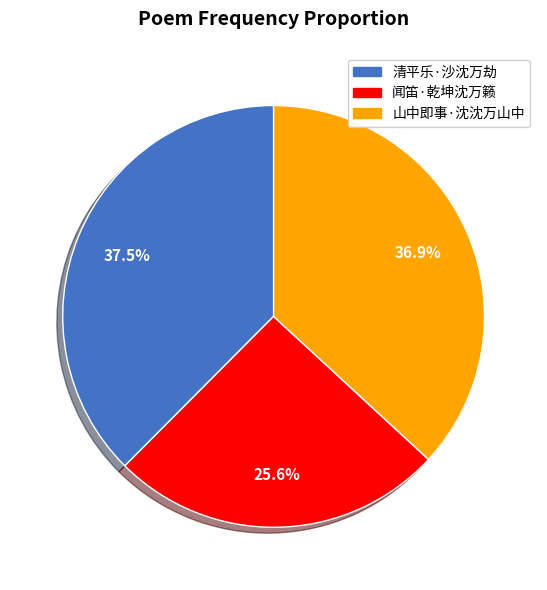

What is the largest slice in the pie chart?

清平乐·沙沈万劫